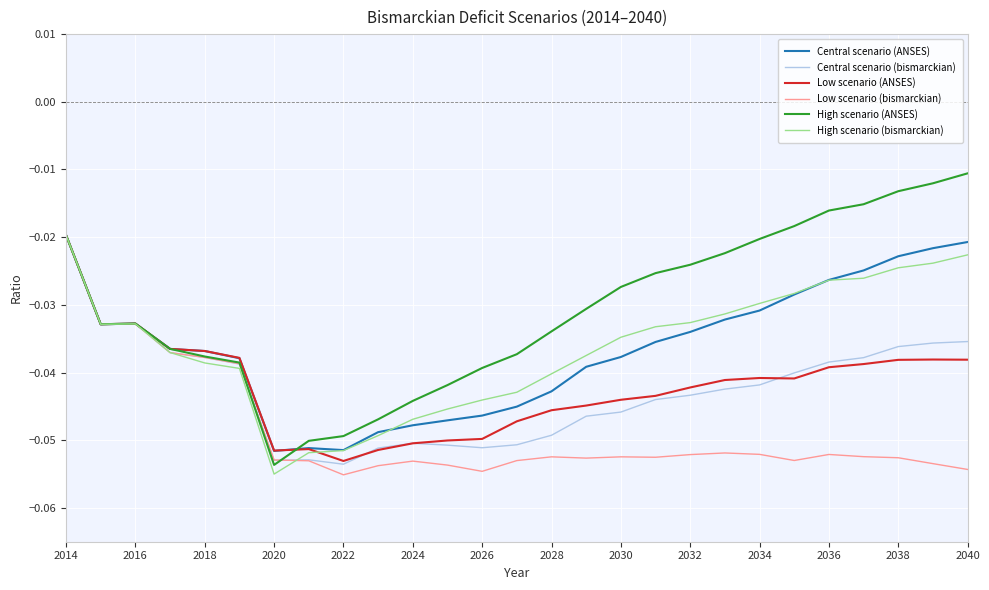

Which series has the largest total across all categories?

High scenario (ANSES)